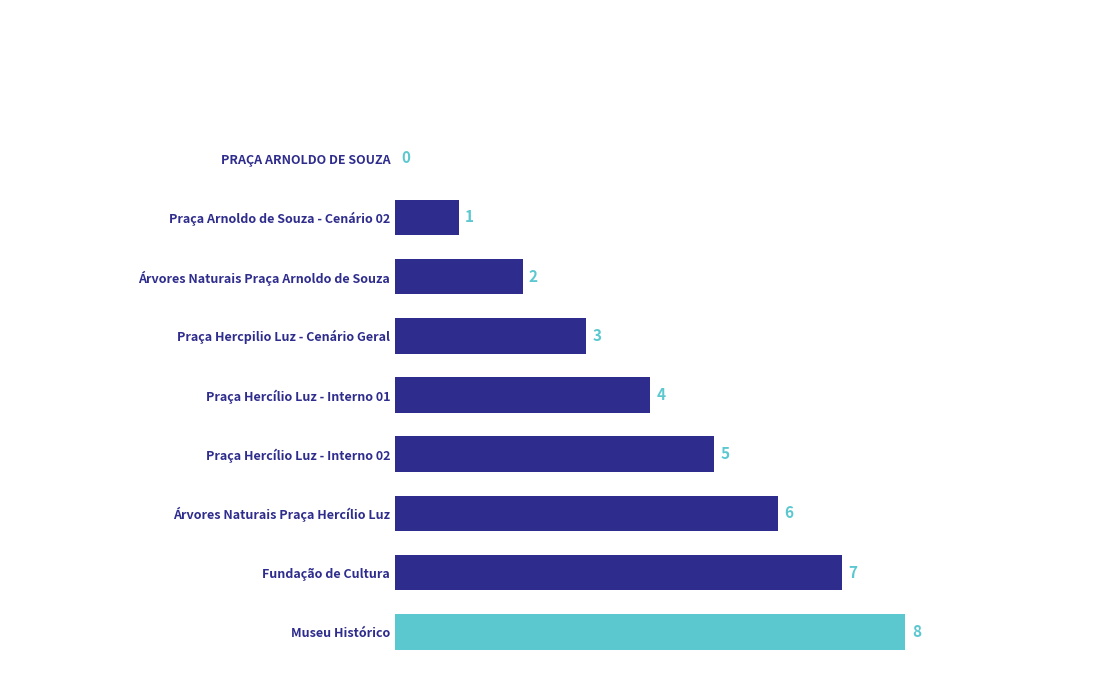

How many values are between 2 and 6?

5